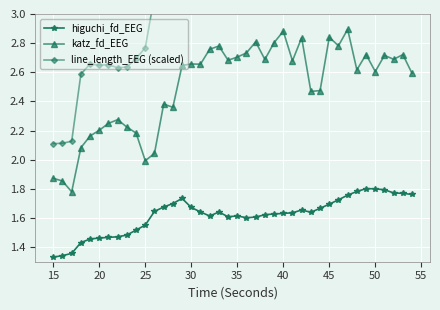

True or false: higuchi_fd_EEG and katz_fd_EEG cross at least once.

False